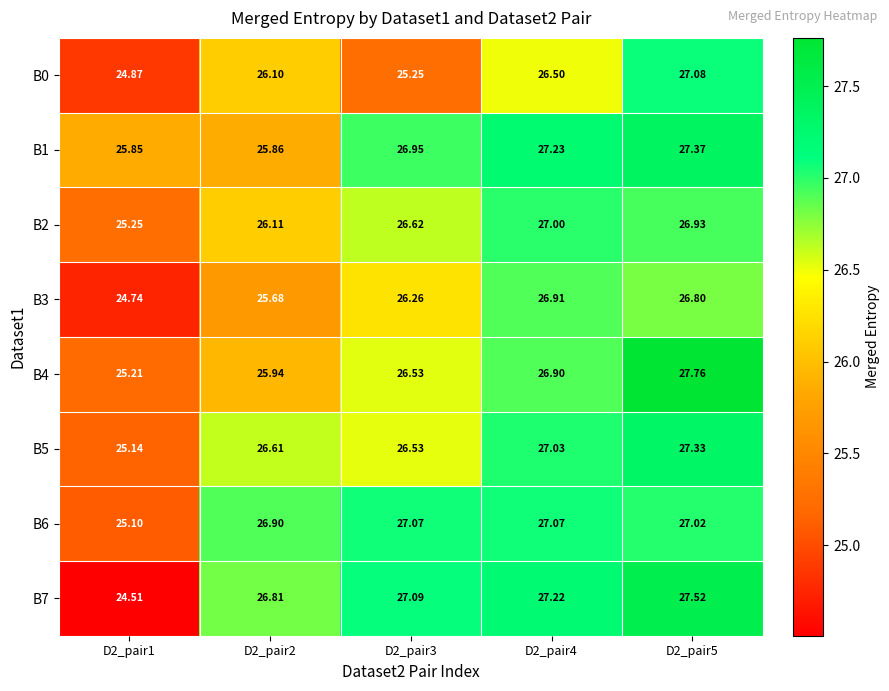

Is the value of B4 at D2_pair3 greater than the value of B7 at D2_pair4?

No